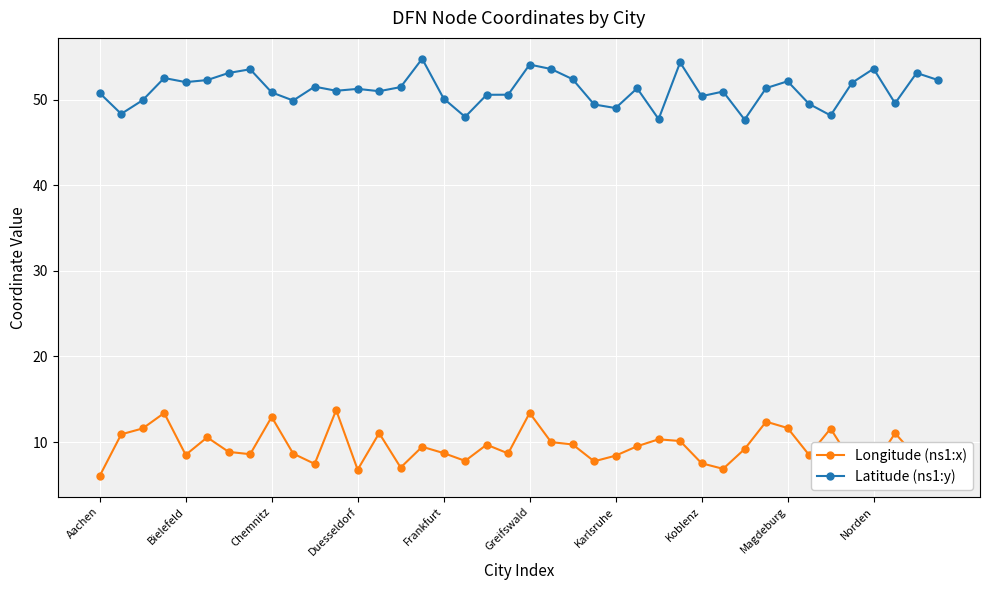

True or false: Latitude (ns1:y) and Longitude (ns1:x) intersect in this chart.

False